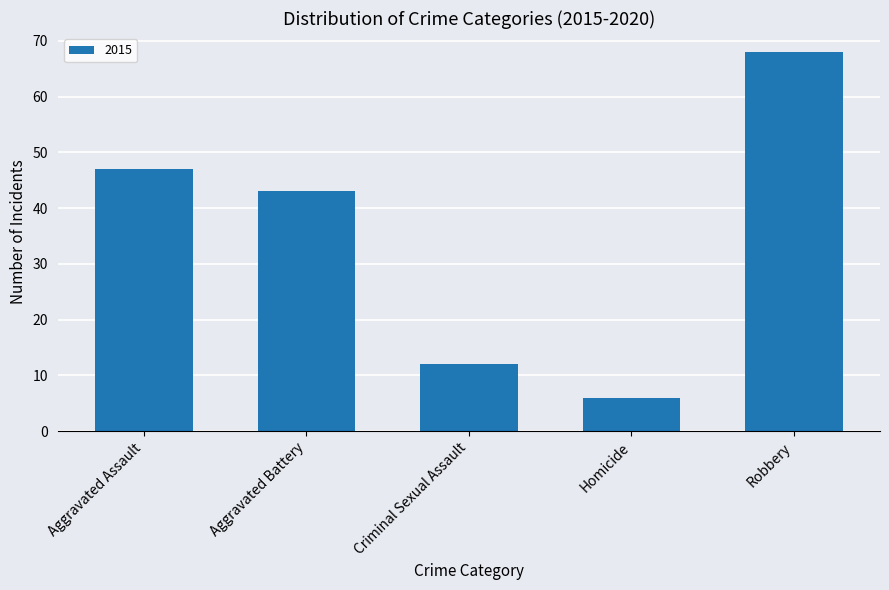

The value at Criminal Sexual Assault is 12. True or false?

True